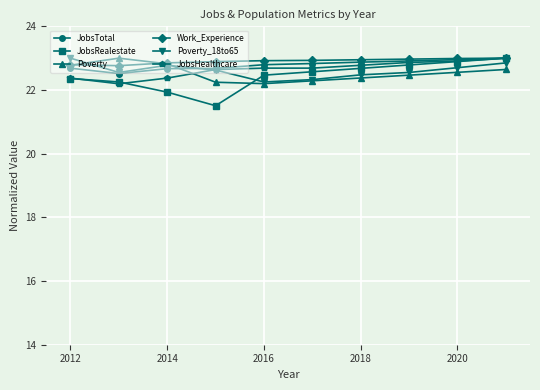

How many interior local peaks does the Poverty series have?

1